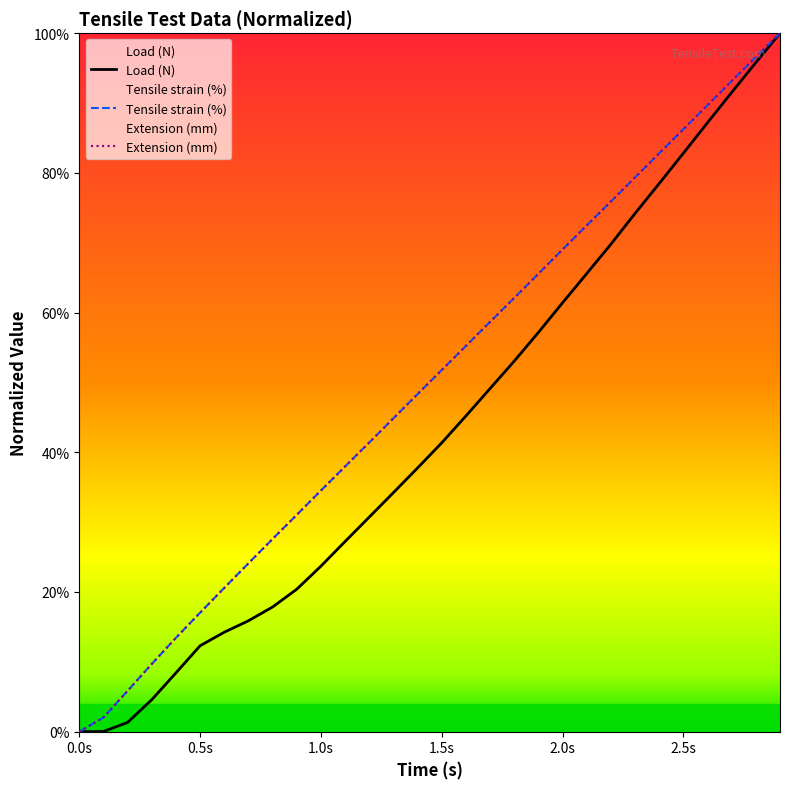

What is the highest value of the Load (N) series?

100.0